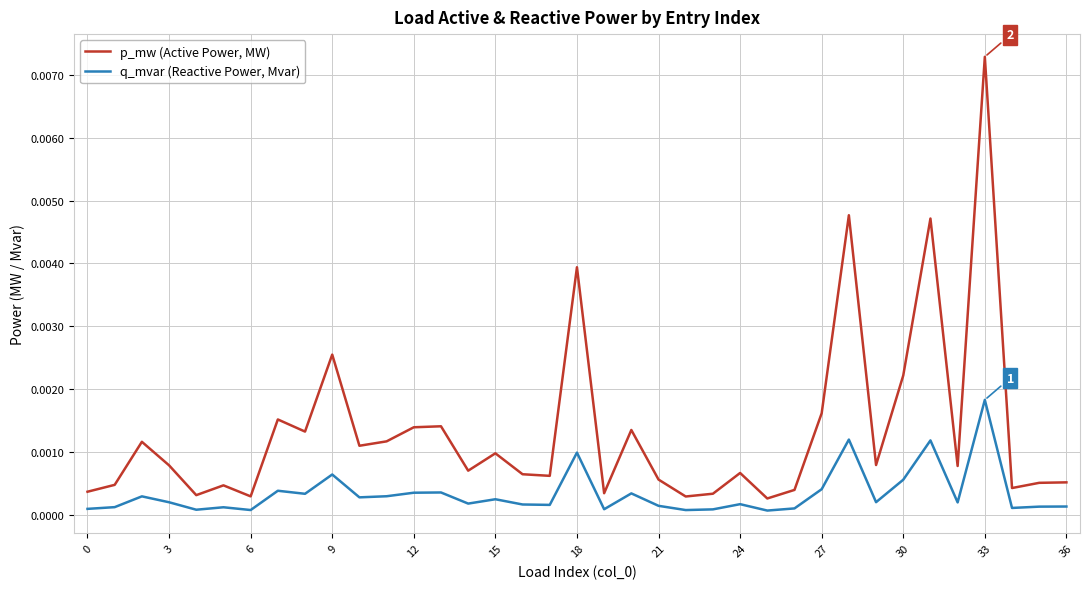

Does the chart display data point markers on the line(s)?

No